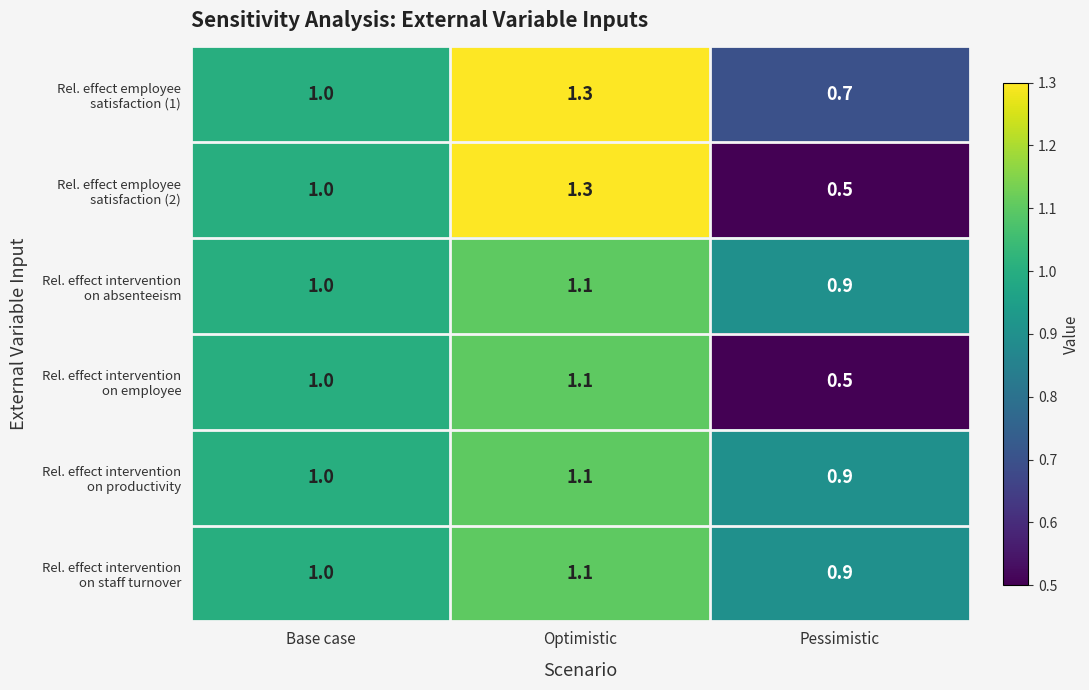

At which category is the sum across all series the highest?

Optimistic